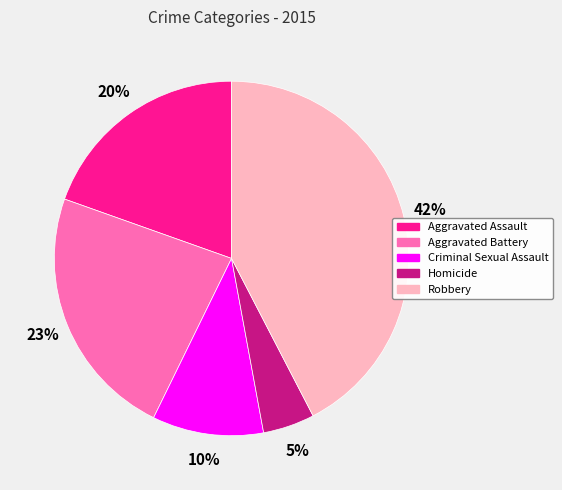

Do Aggravated Battery and Homicide together represent more than half of the pie?

No